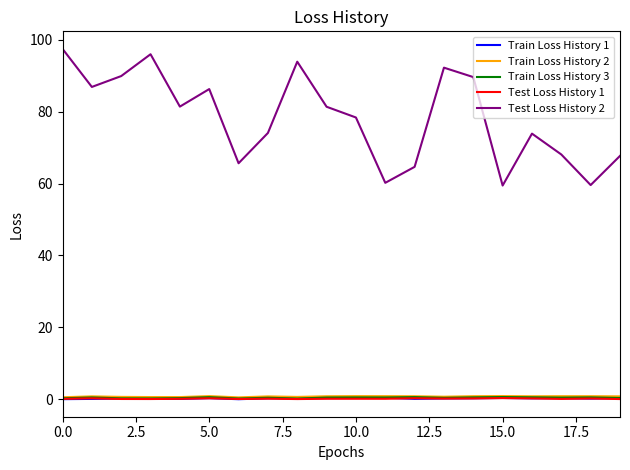

True or false: Test Loss History 1 has more than 0 interior local peaks.

True